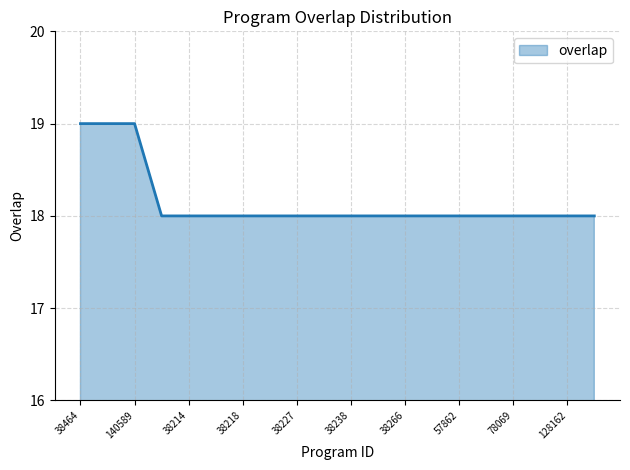

What is the maximum value shown in the chart?

19